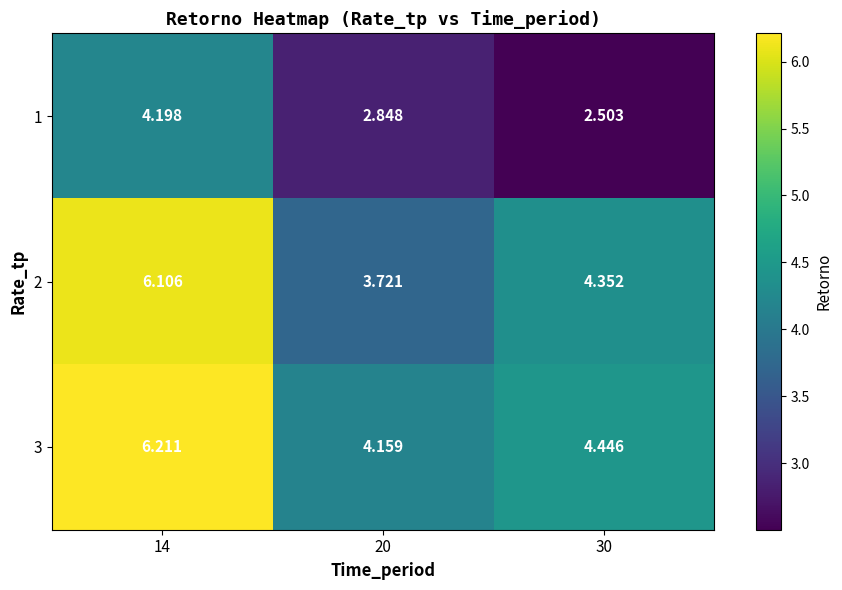

What is the total value across all series at 20?

10.7